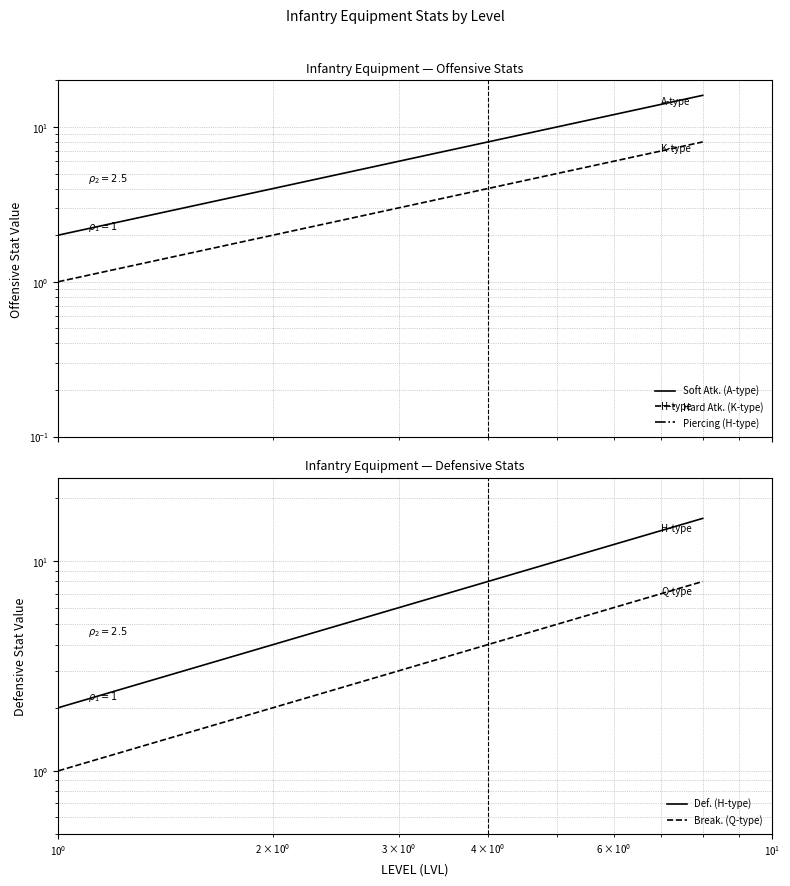

What is the lowest value of the Def. (H-type) series?

2